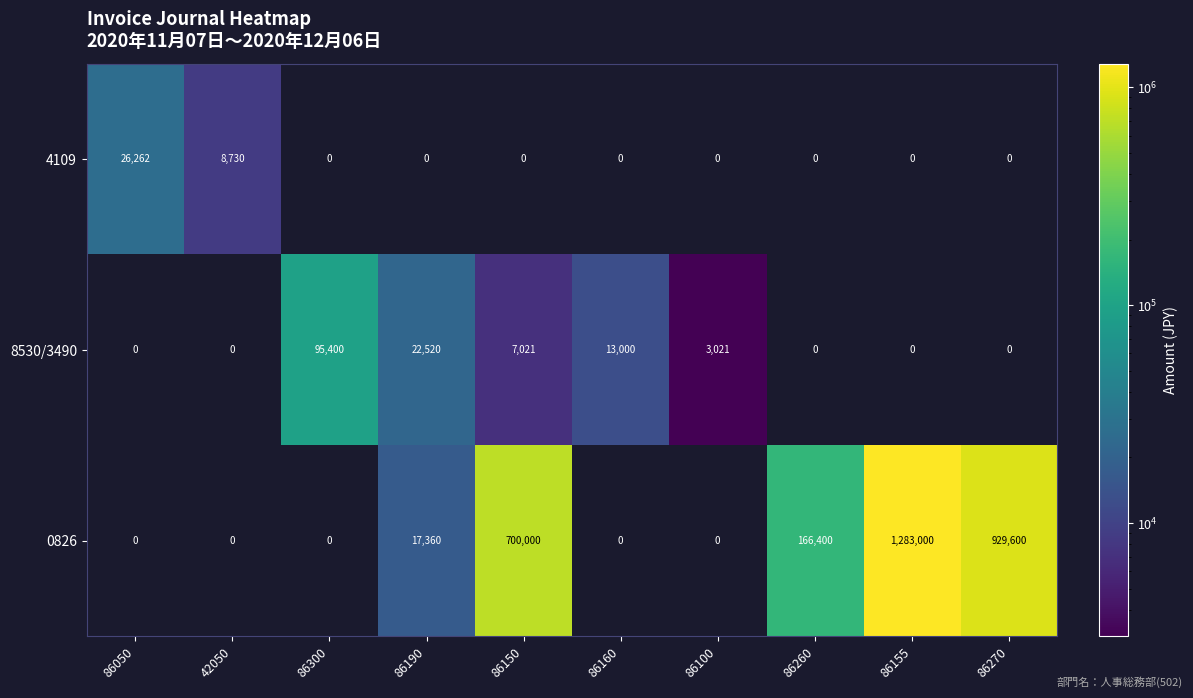

At which category is the sum across all series the highest?

86155